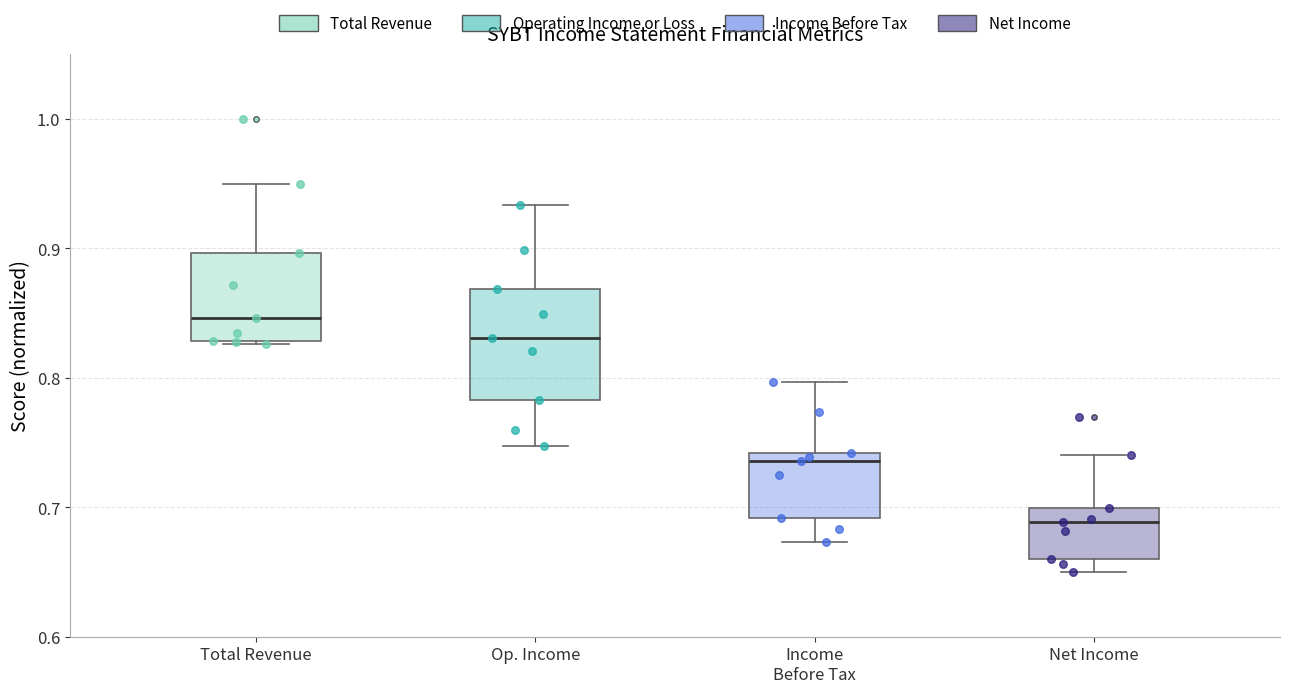

Which box is the tallest, from its lower edge to its upper edge?

Op. Income